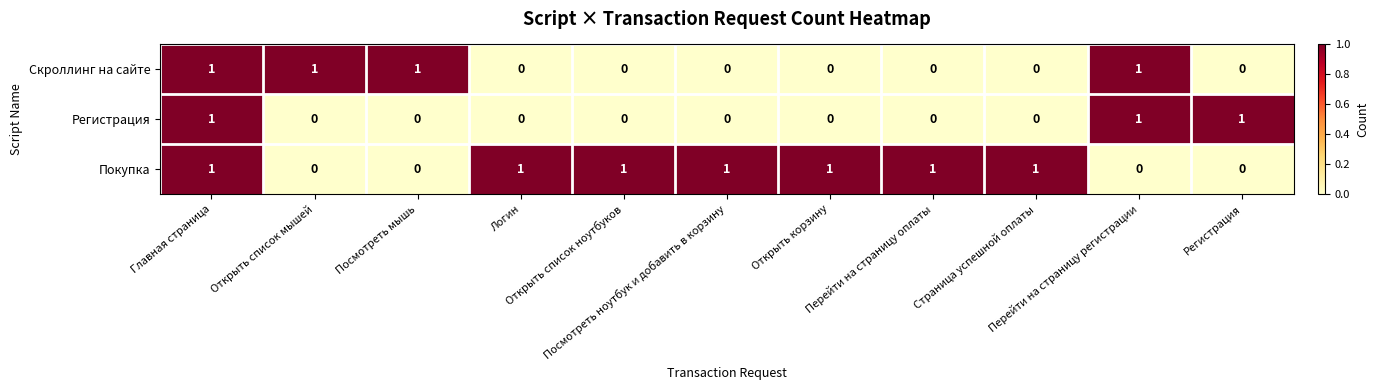

What is the sum of all Покупка values?

7